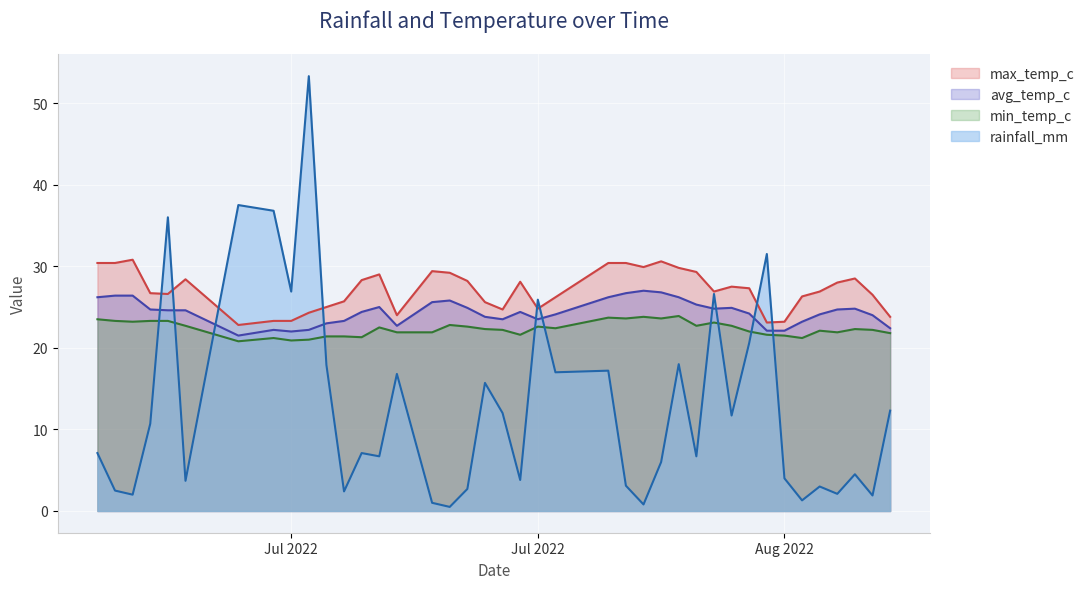

What is the label of the 31st point from the right?

2022-07-13